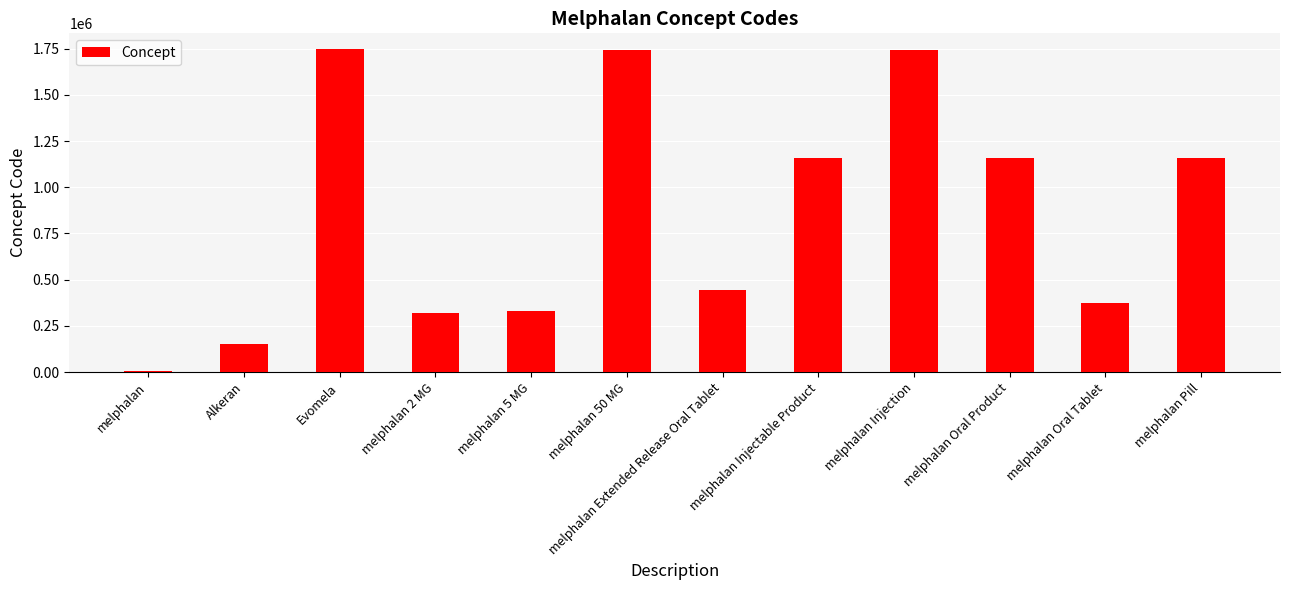

The chart shows a value of 372756 at melphalan Oral Tablet. True or false?

True